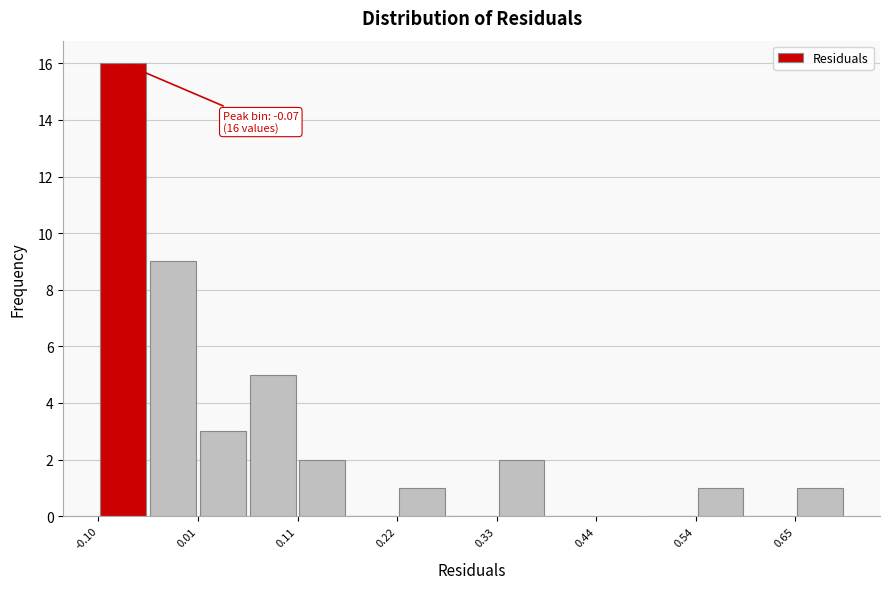

Read against the x-axis, roughly where is the centre of the tallest bar?

-0.08